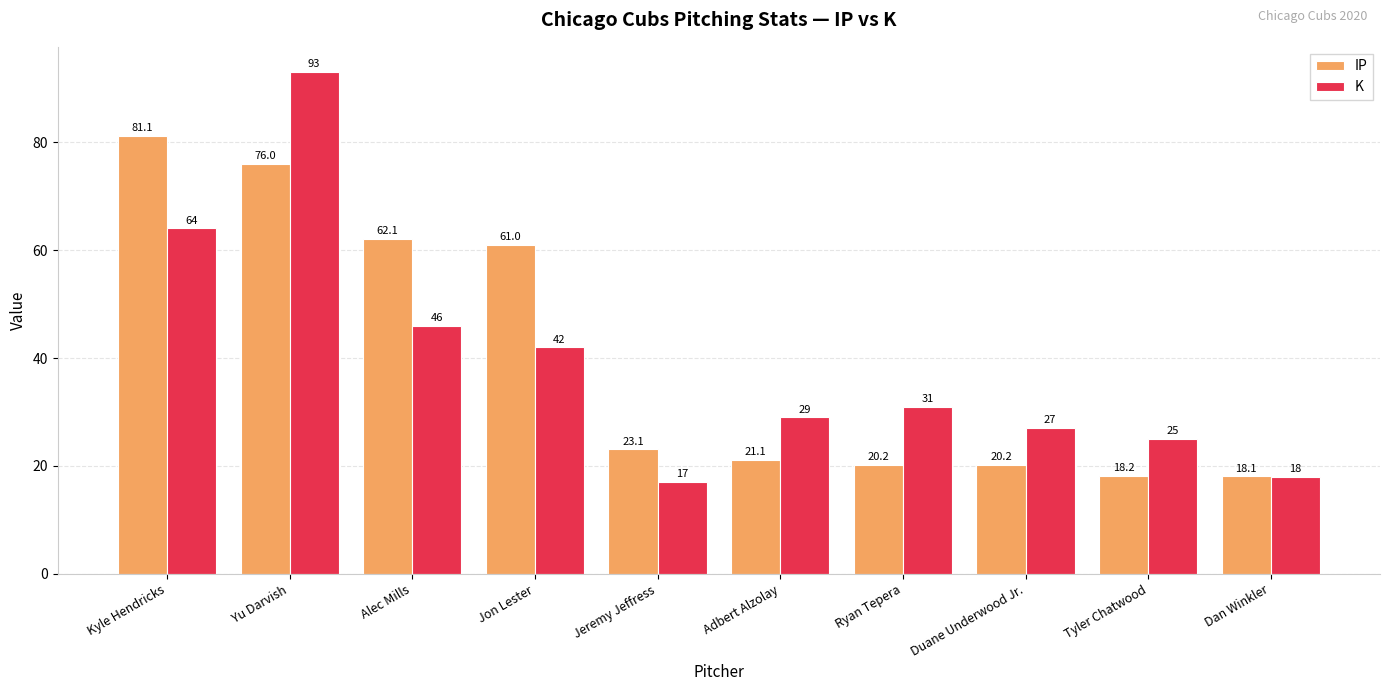

What is the value of the IP bar at the 10th from the left?

18.1